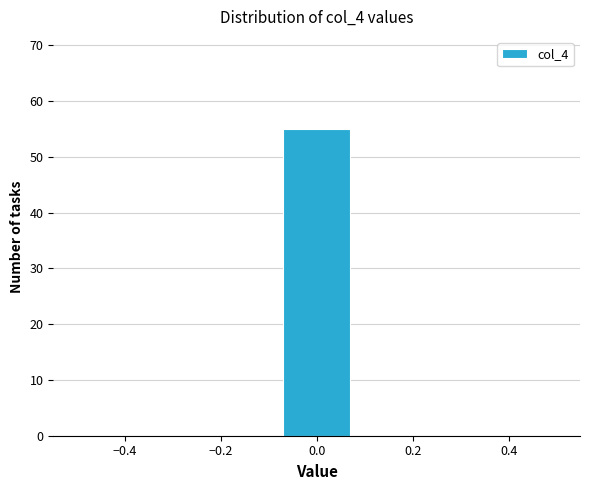

Reading left to right, transcribe this chart: for each bar, give the range it covers on the x-axis and its height. Neither the bar edges nor the heights are printed on the chart, so give them approximately, as read against the axes.

-0.50 to -0.36: 0
-0.36 to -0.22: 0
-0.22 to -0.08: 0
-0.08 to 0.08: 55
0.08 to 0.22: 0
0.22 to 0.36: 0
0.36 to 0.50: 0